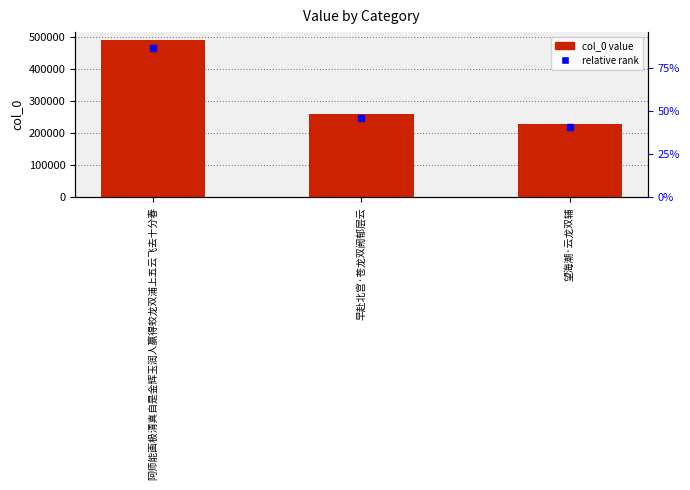

Reading left to right, extract all data points from this chart.

489600	260652	229573